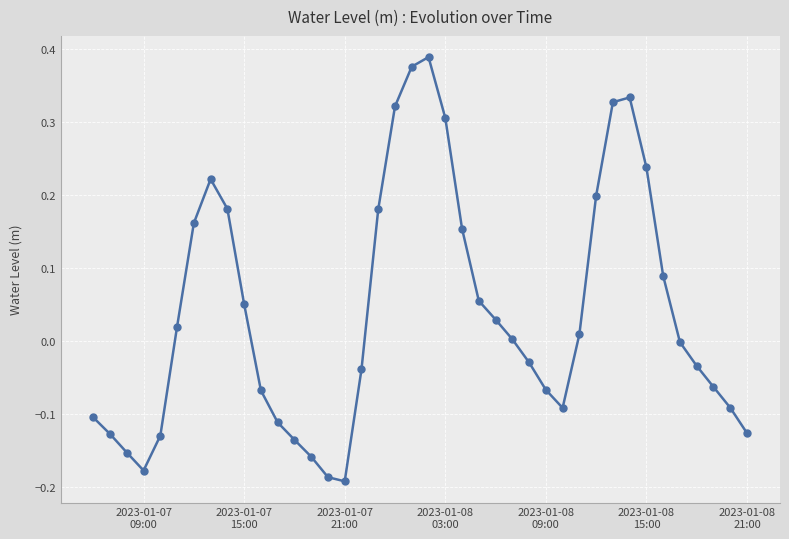

What is the sum of all values?

1.5